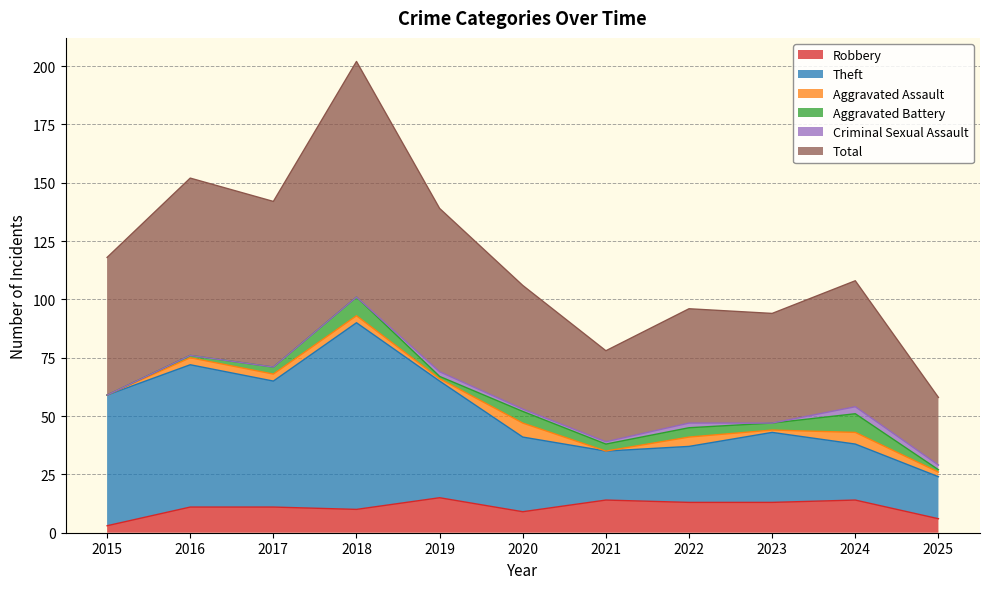

Rank the categories by Robbery value from highest to lowest.

2019, 2021, 2024, 2022, 2023, 2016, 2017, 2018, 2020, 2025, 2015